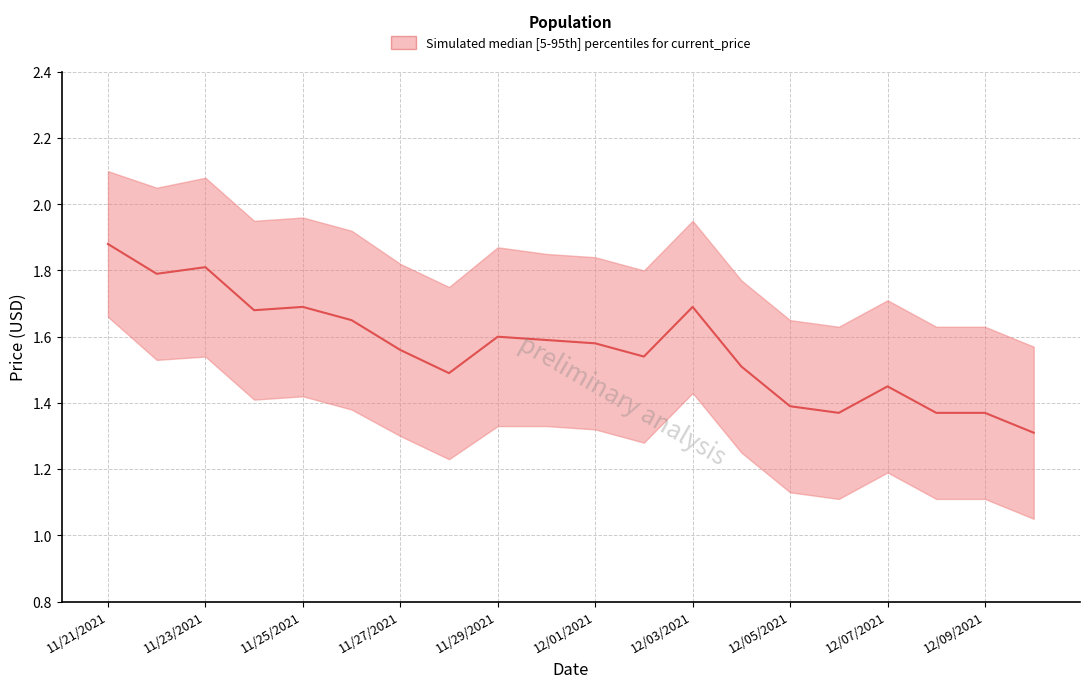

What is the change in value from 11/25/2021 to 11?

-0.3